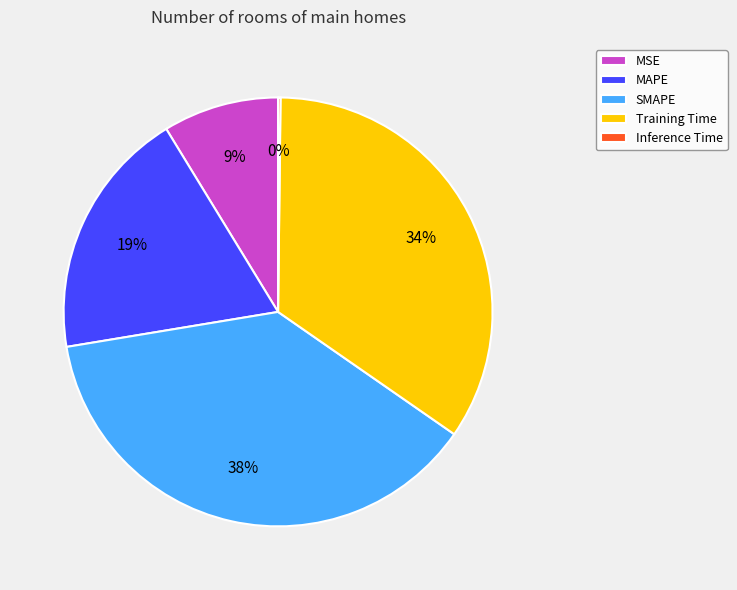

To the nearest percent, what is the average slice percentage?

20%